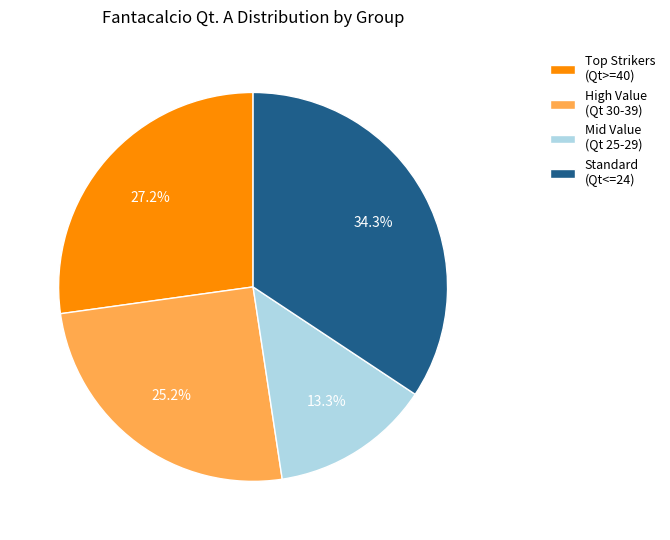

Approximately how many times larger is the value at Mid Value (Qt 25-29) compared to High Value (Qt 30-39)?

0.5